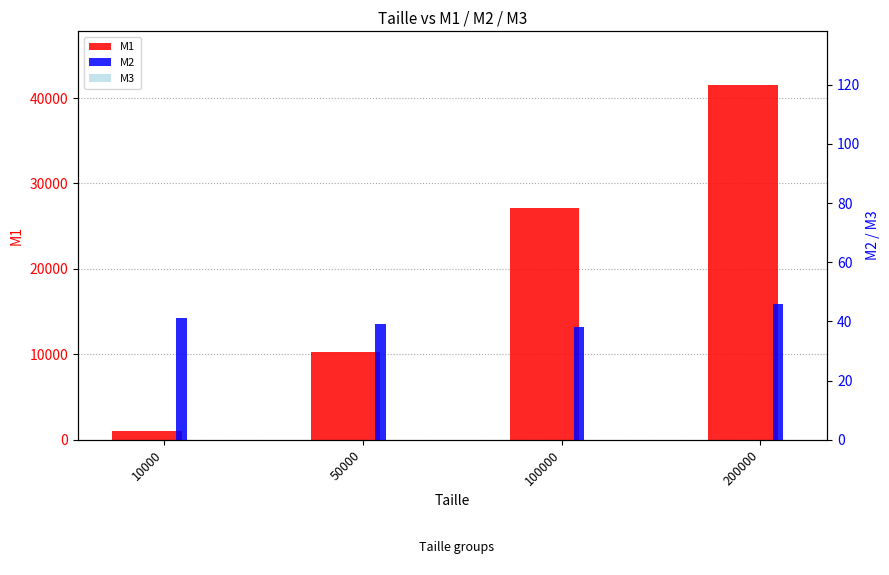

True or false: M3 has a value of 0 at 10000.

True